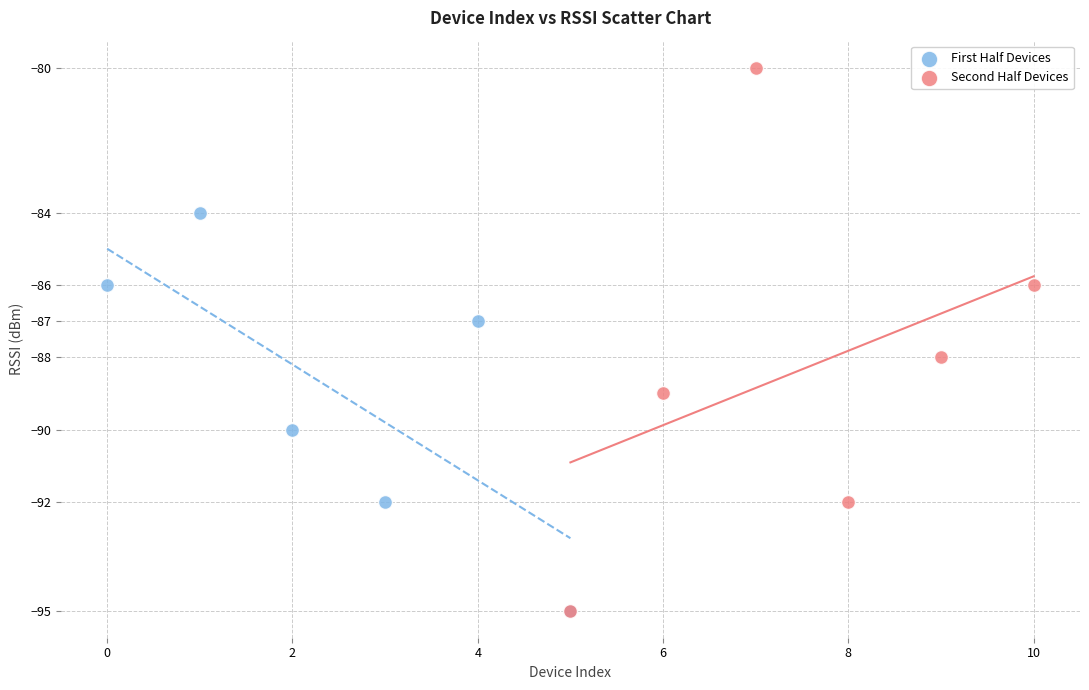

Which series reaches the maximum Y coordinate?

Second Half Devices